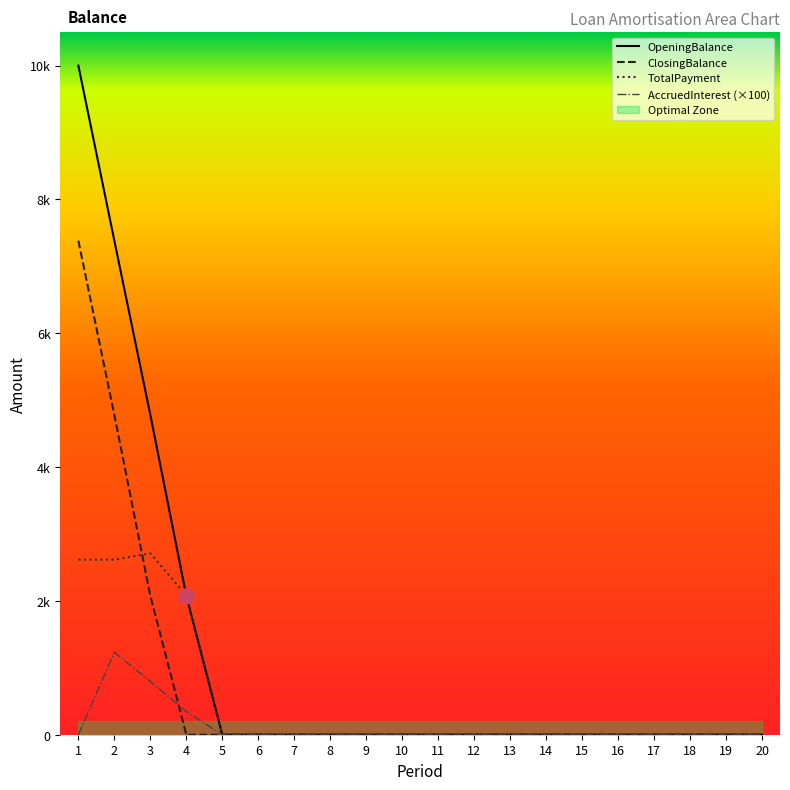

Which series reaches the minimum Y coordinate?

OpeningBalance